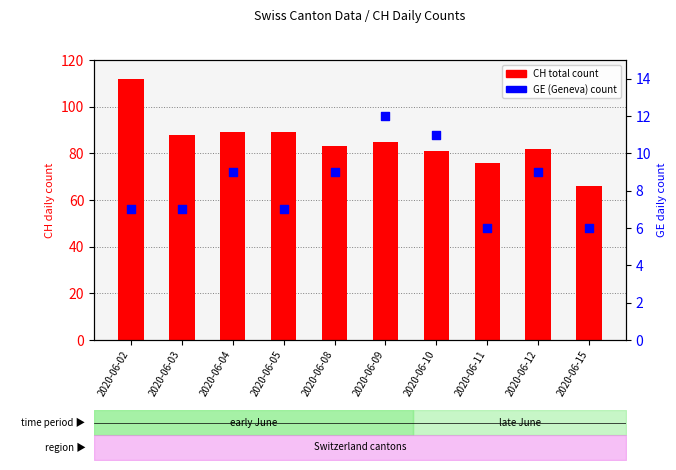

At which category is the sum across all series the highest?

2020-06-02